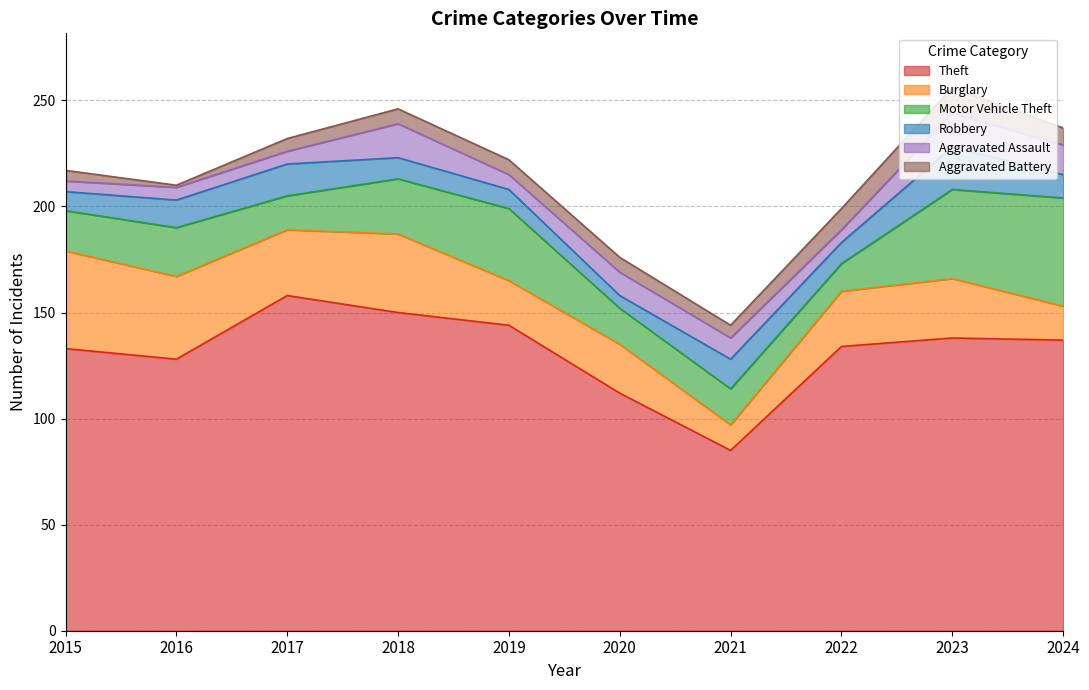

How many lines are shown in the chart?

6